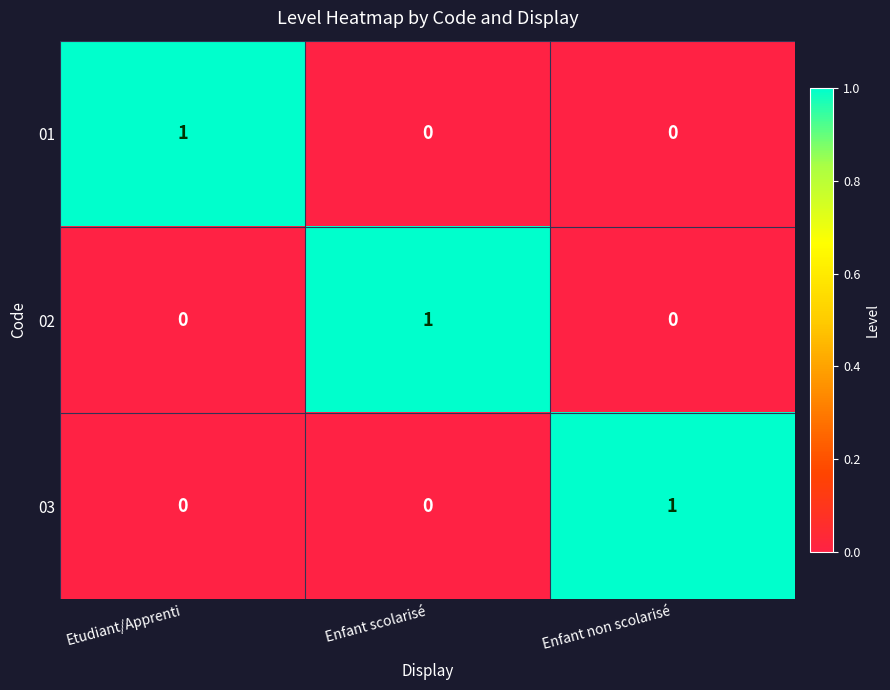

What is the total value across all series at Etudiant/Apprenti?

1